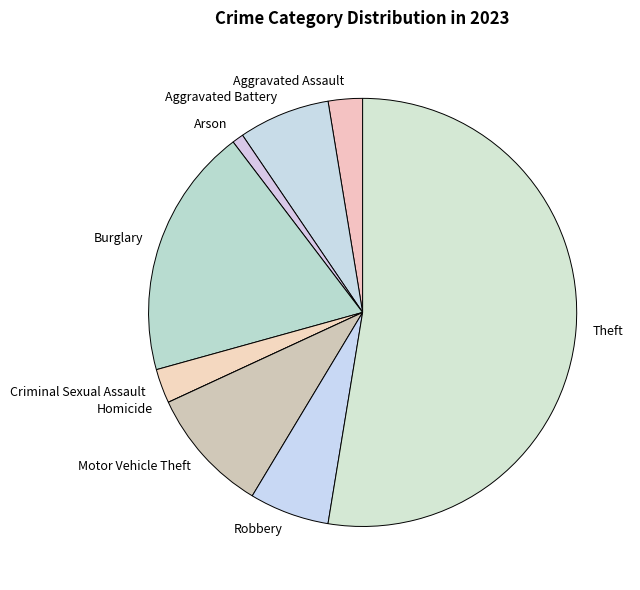

Which slice is the largest?

Theft